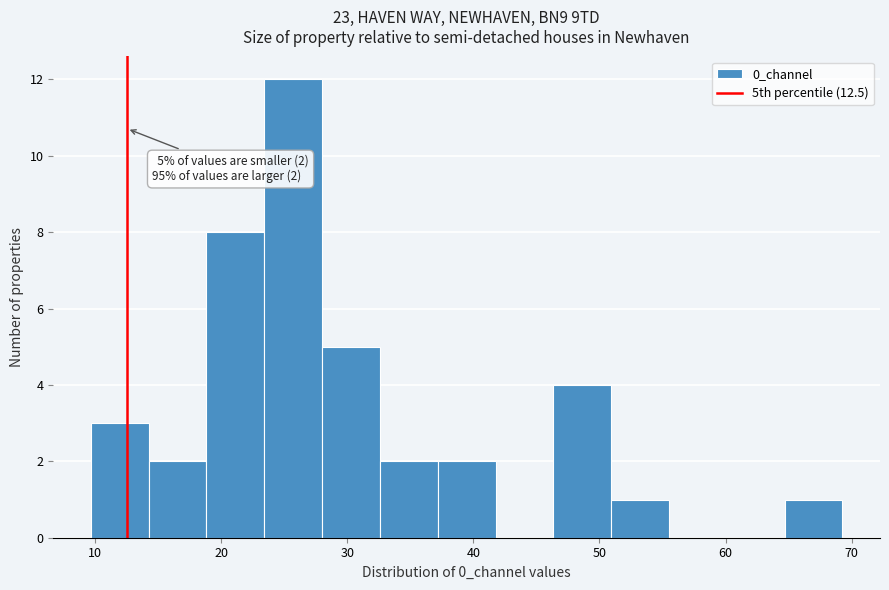

Over which range of the x-axis is the bar tallest?

23 to 28